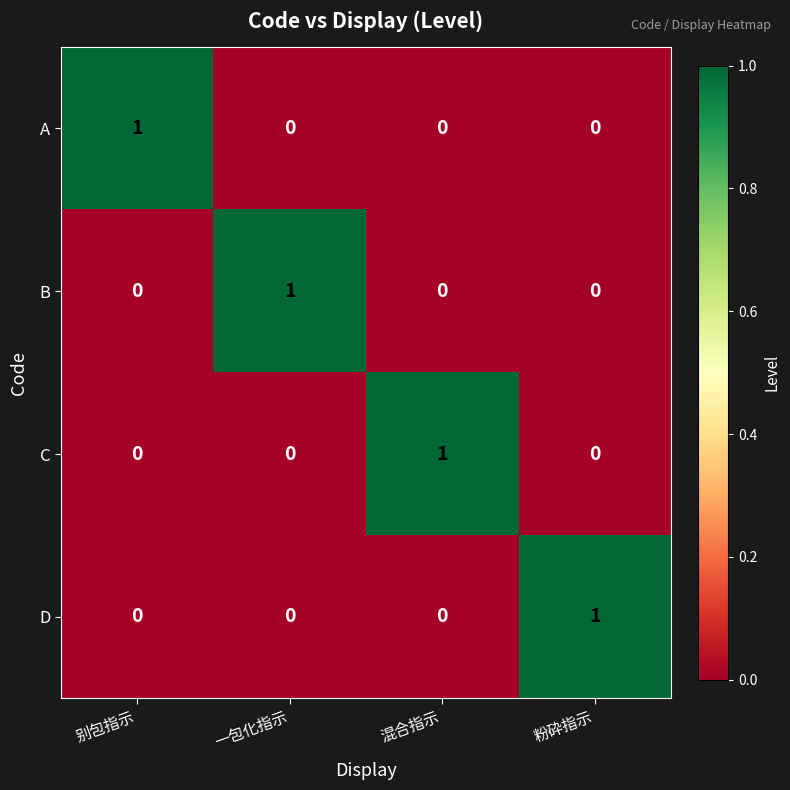

The C series shows 1 at 混合指示. True or false?

True